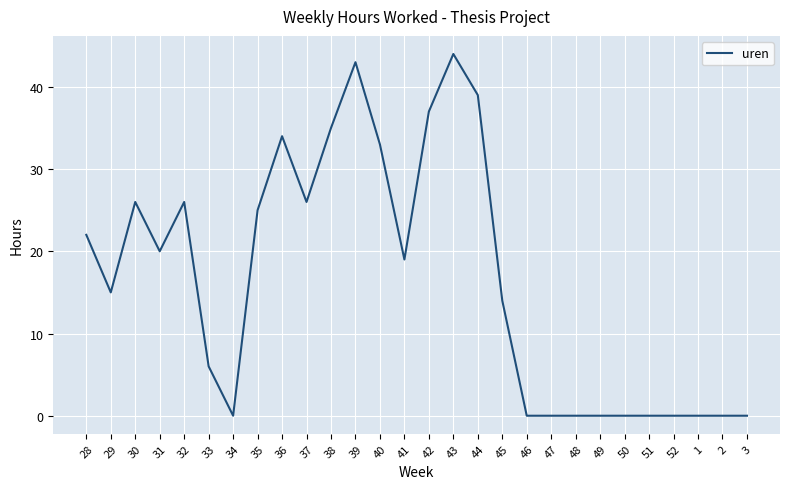

The chart shows a value of 44 at 32. True or false?

False